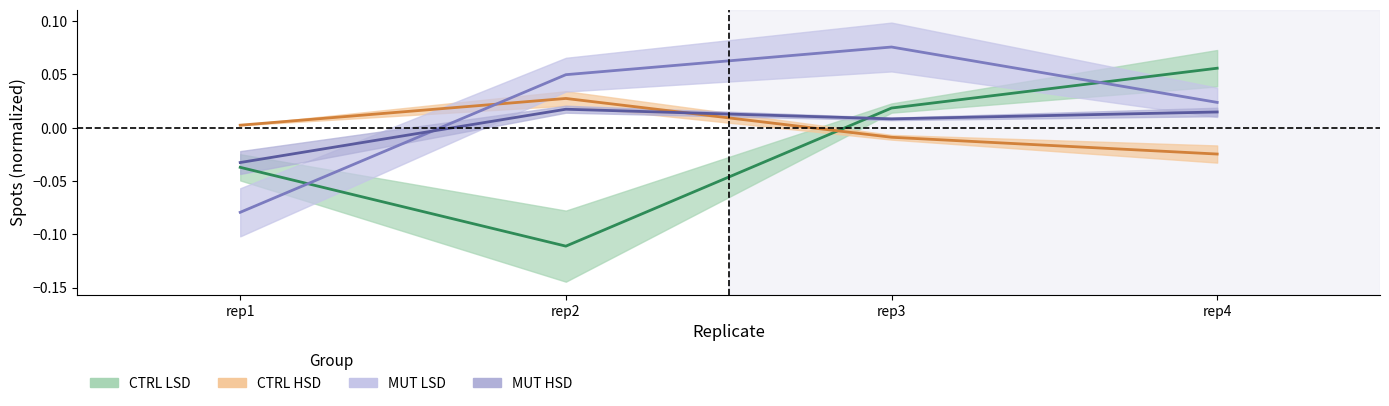

What is the greatest value displayed?

0.1